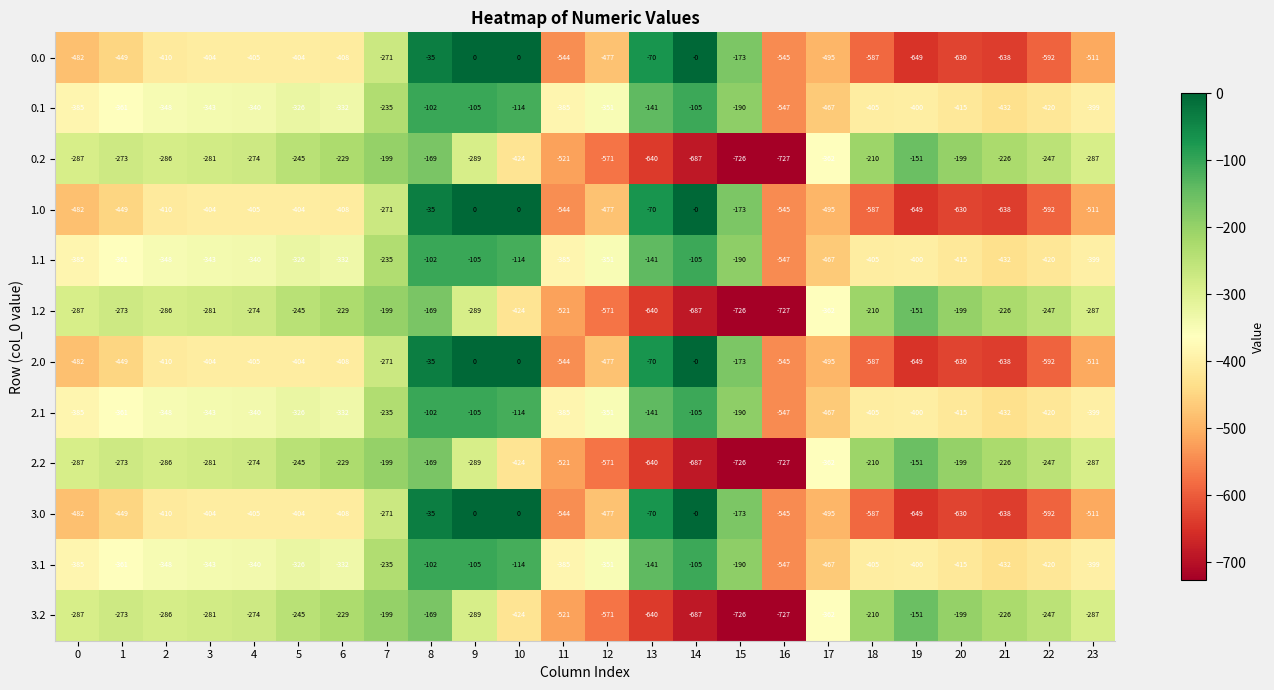

What is the approximate value of 2.2 at 23, to the nearest 10?

-290